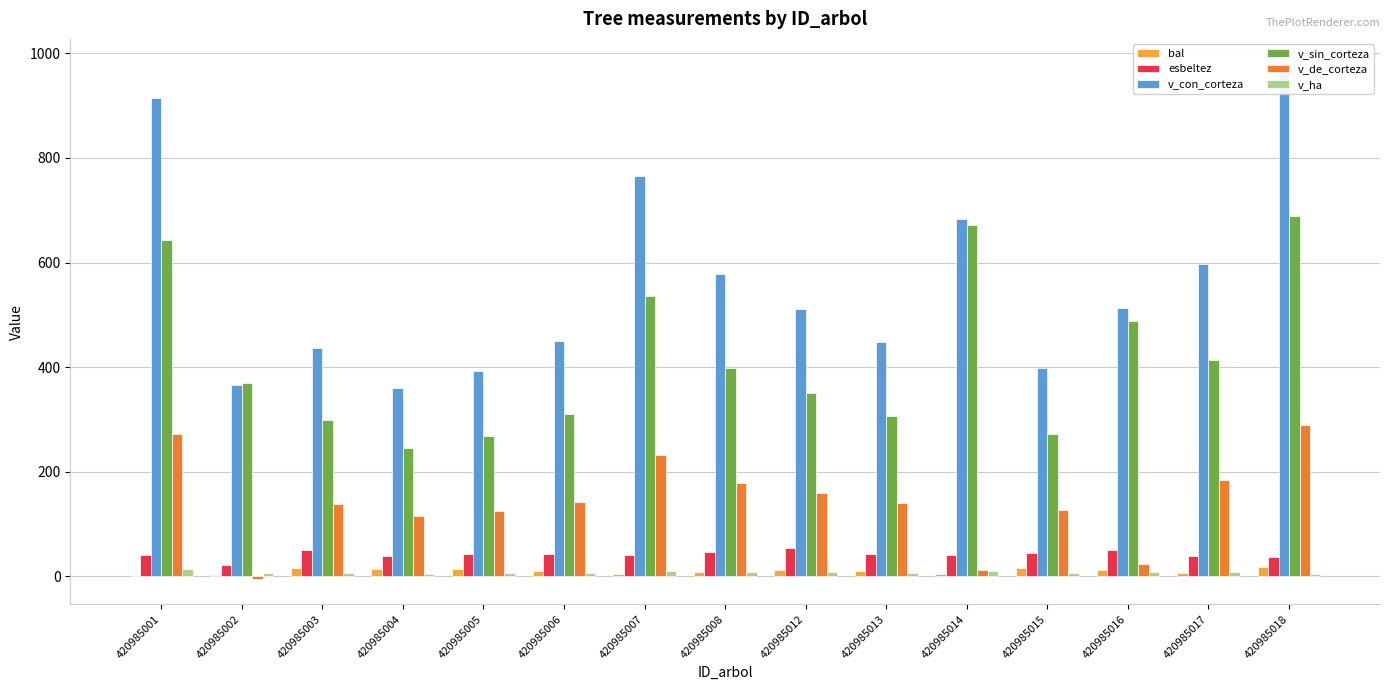

How many data points does each series have?

15